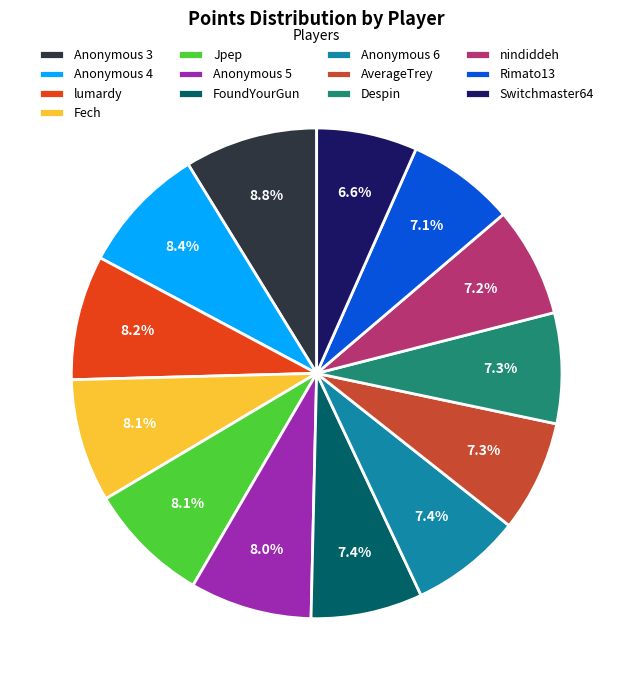

Which category has the smallest portion of the pie?

Switchmaster64